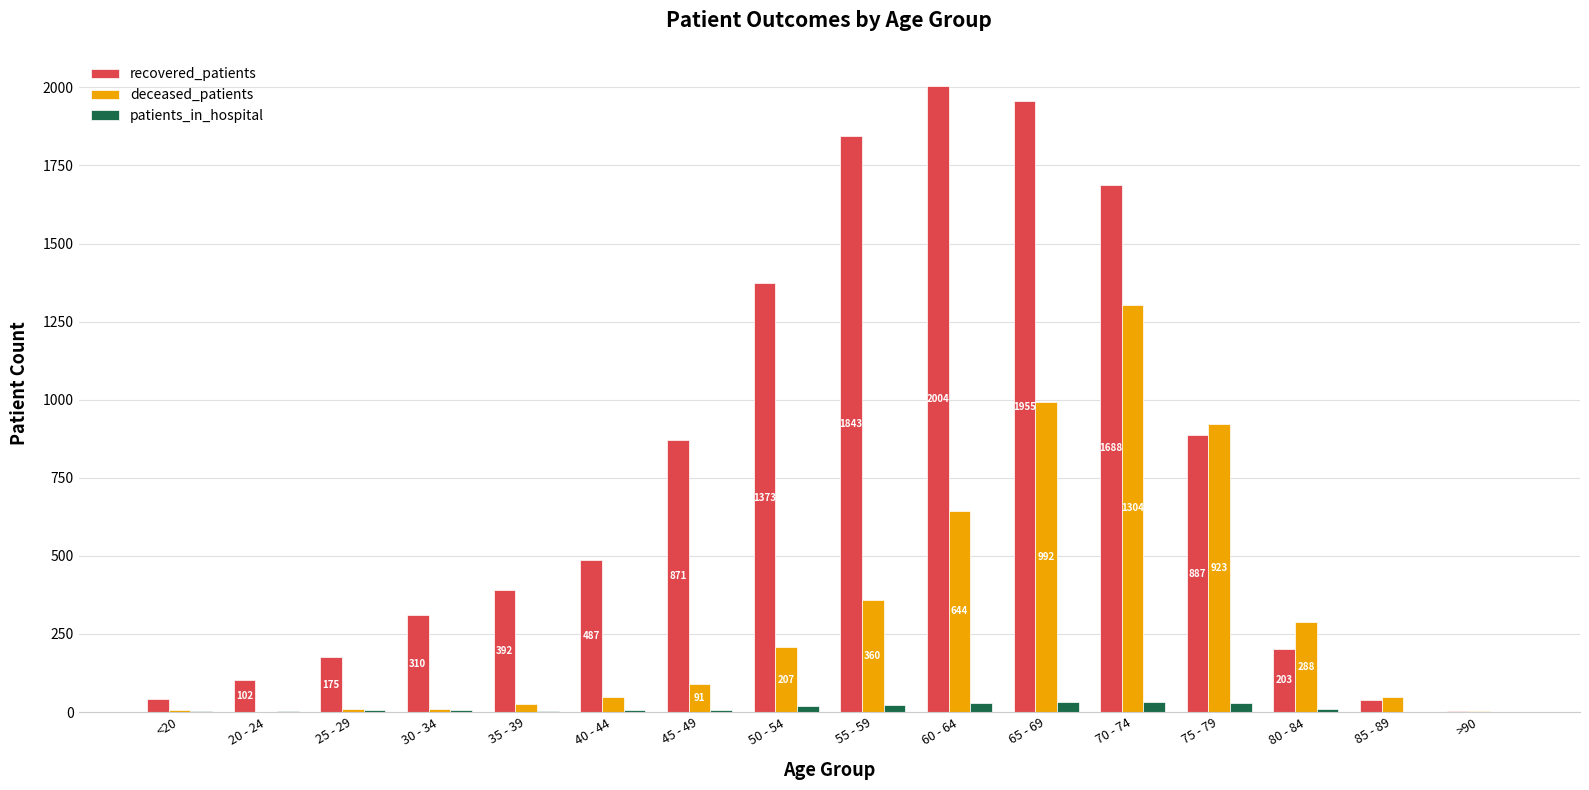

Are the bars horizontal?

No